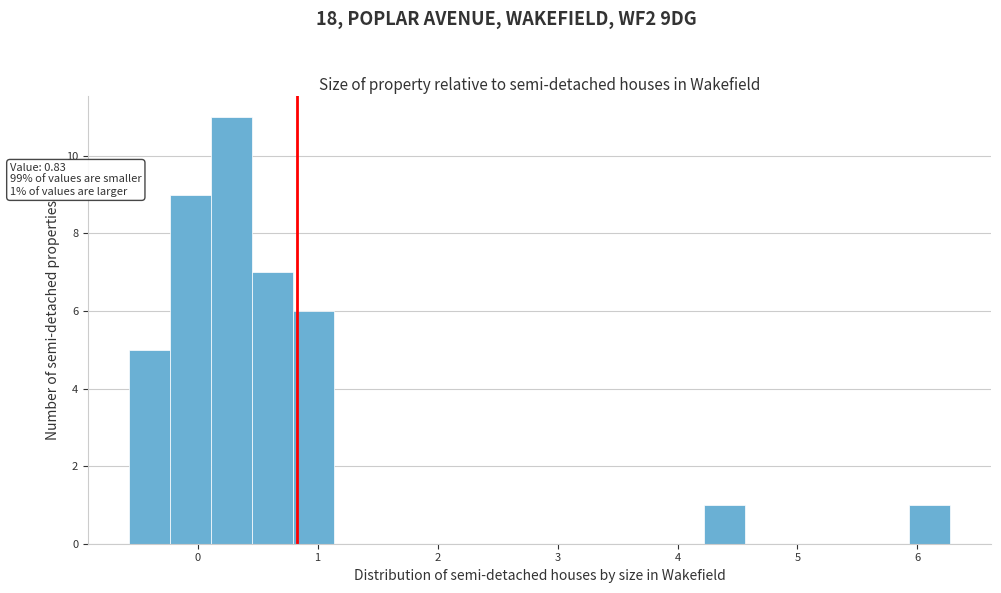

Read against the x-axis, roughly where is the centre of the tallest bar?

0.3